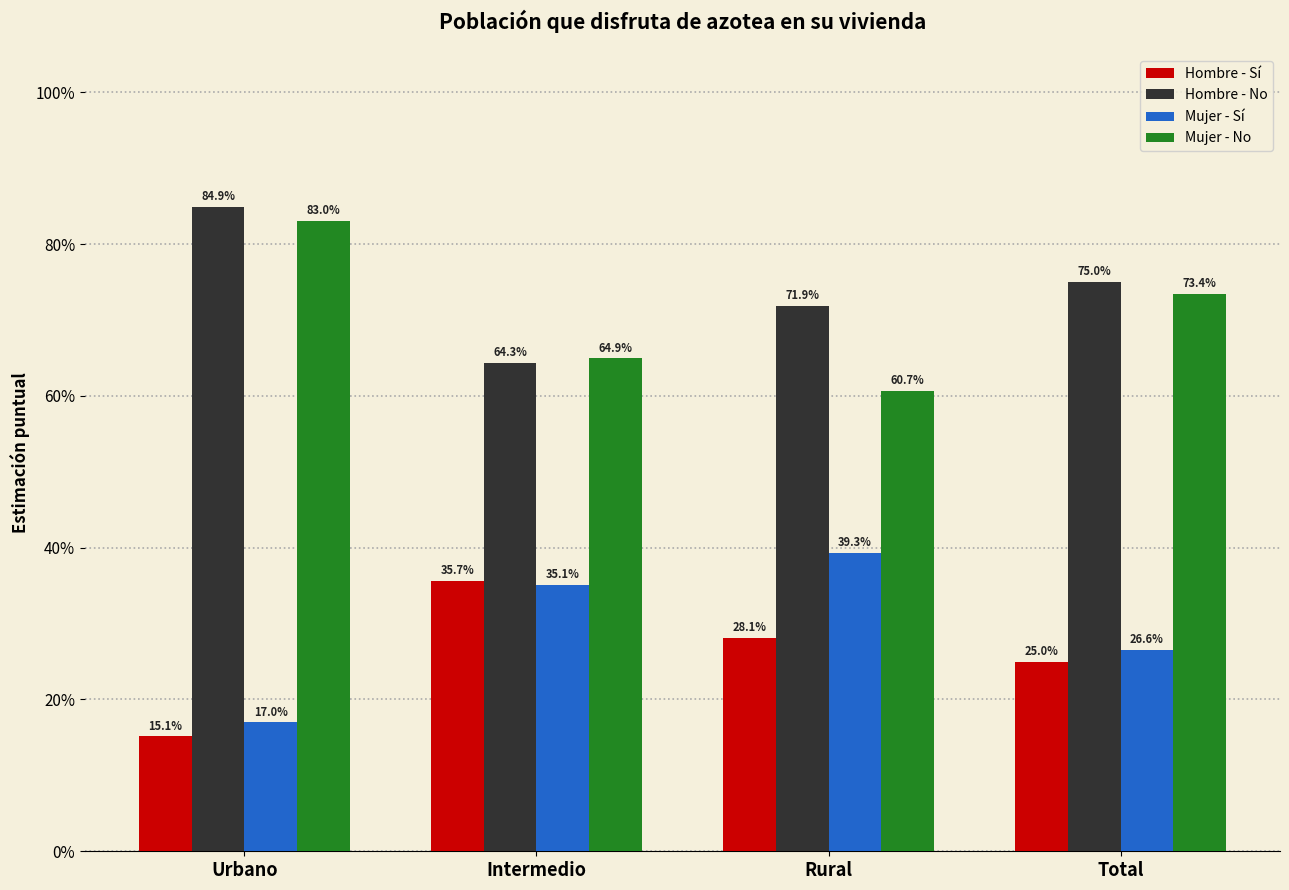

What are all the series names shown in the legend?

Hombre - Sí, Hombre - No, Mujer - Sí, Mujer - No